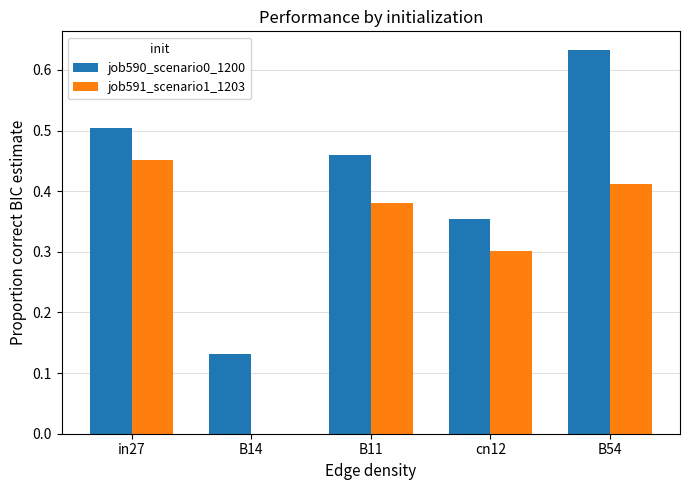

Does the chart contain stacked bars?

No